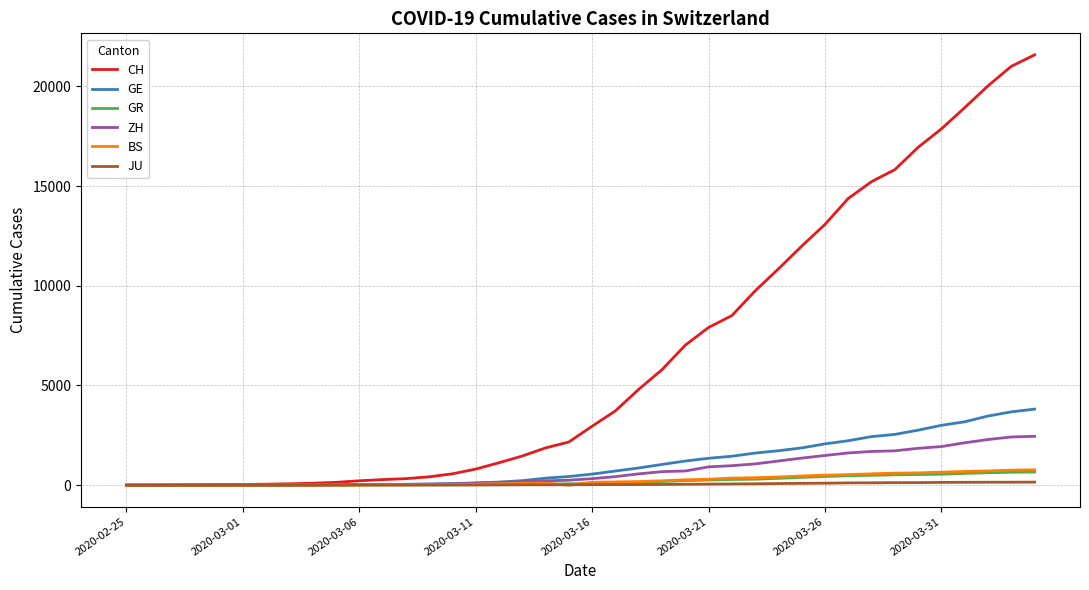

Which series has the largest total across all categories?

CH